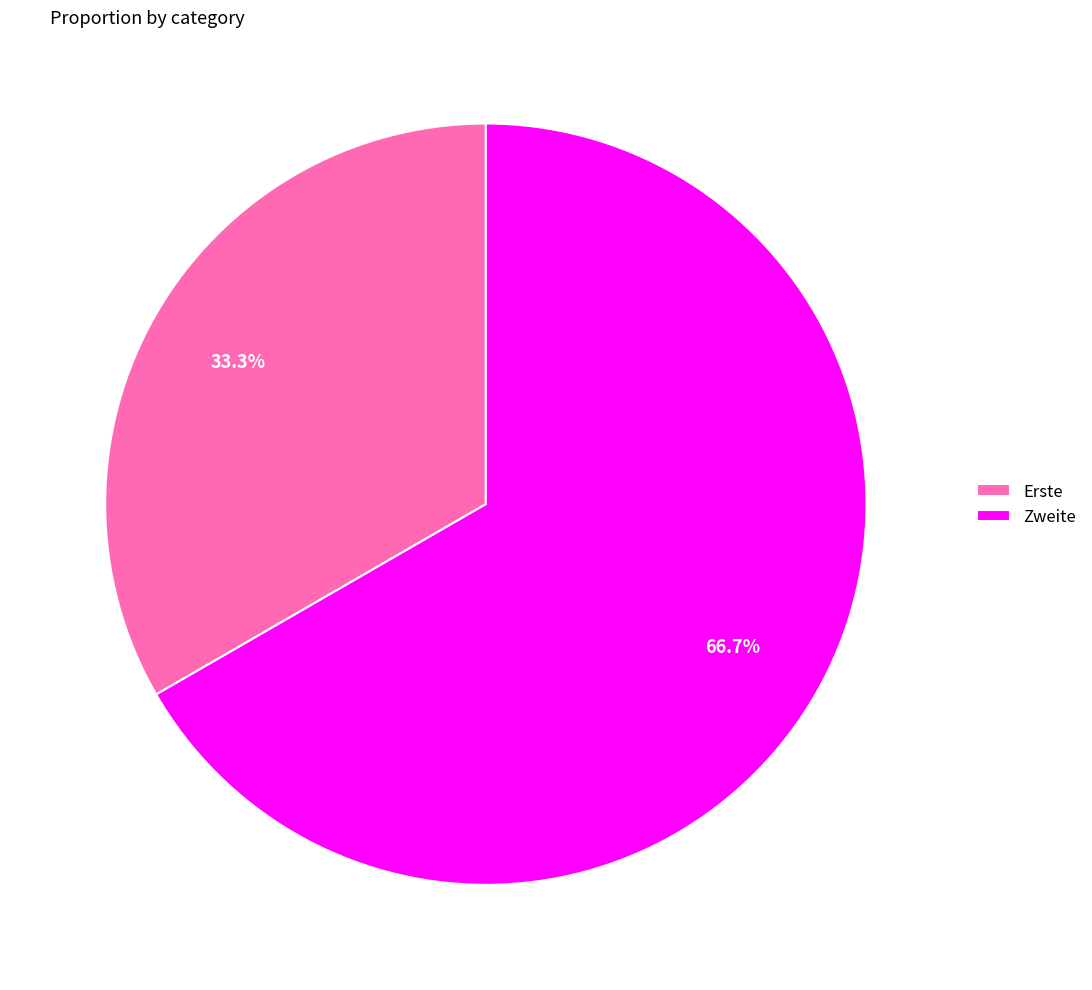

Which category has the smallest portion of the pie?

Erste